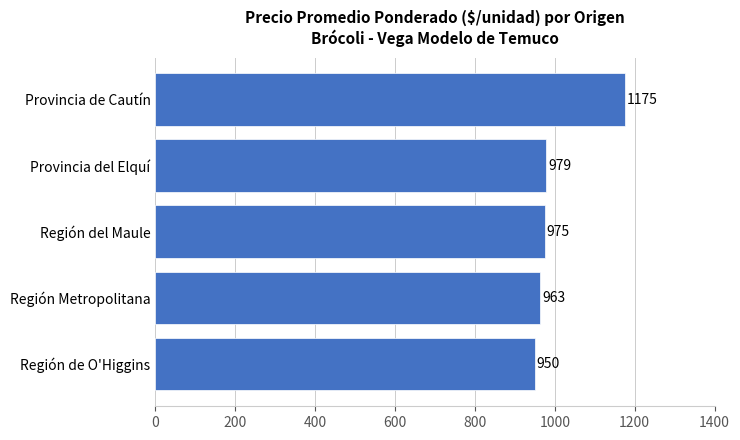

Where is the data nearest to the value 1062?

Provincia del Elquí